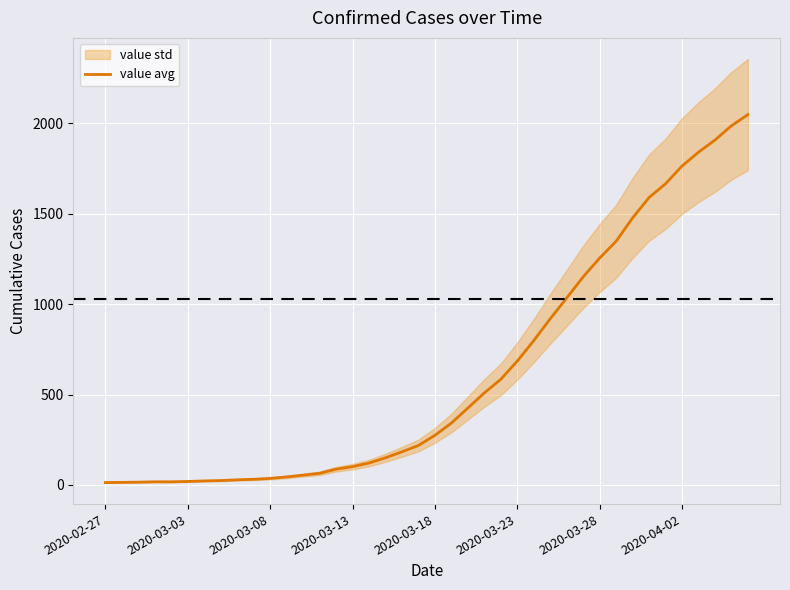

The value at 28 is 332. True or false?

False